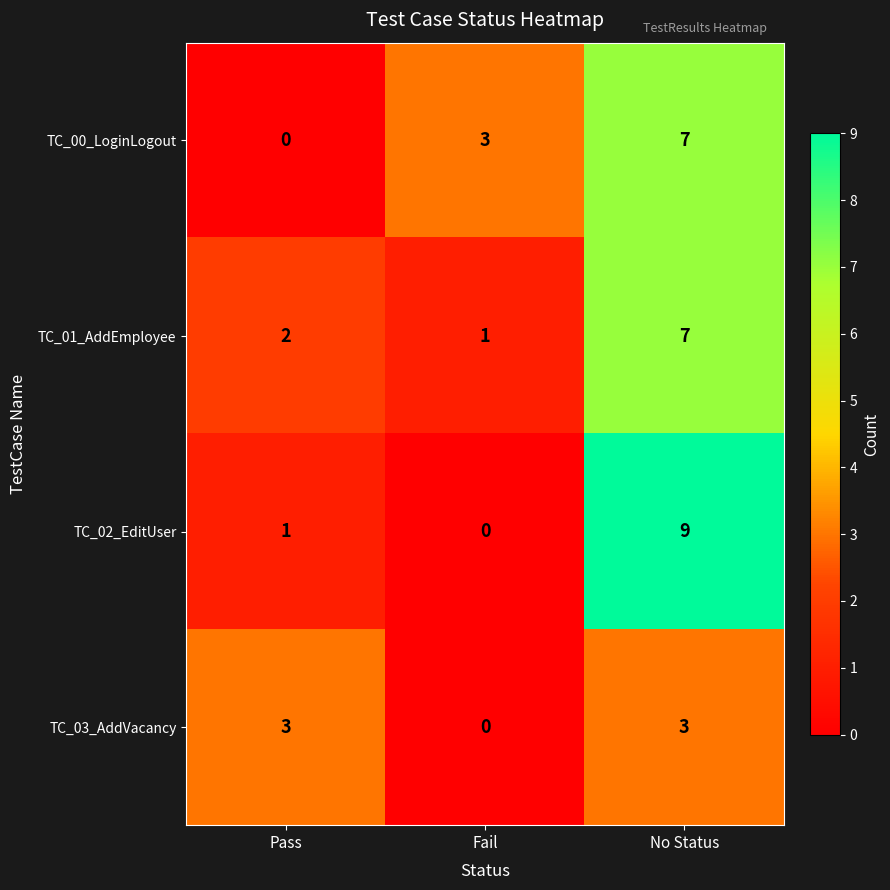

The value of TC_00_LoginLogout at Fail is 2. True or false?

False